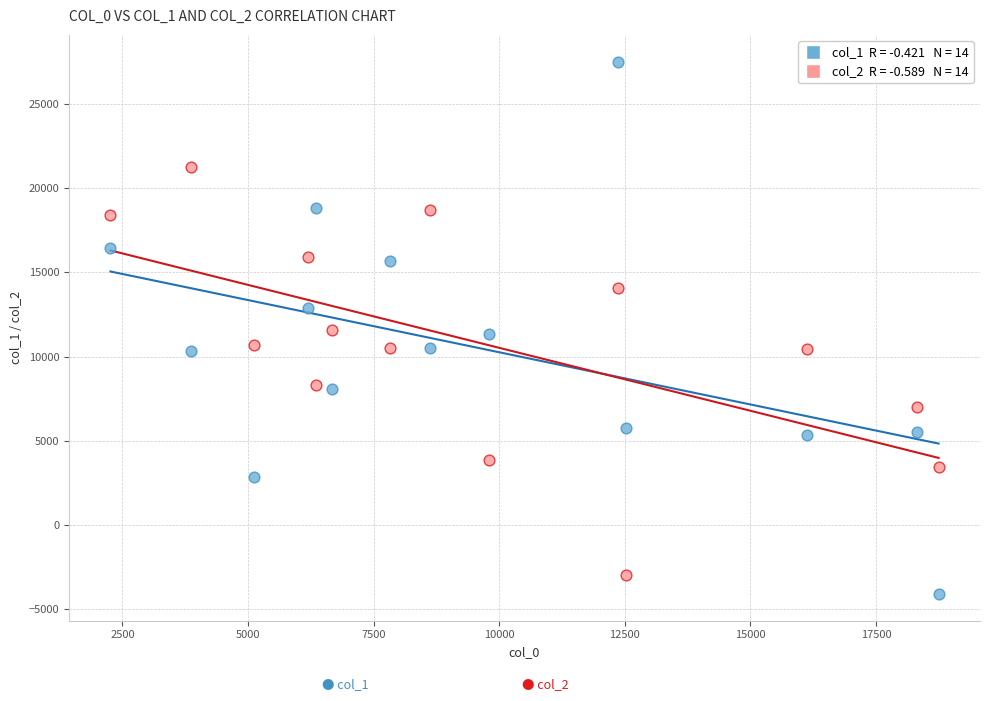

Across all data points, what is the range of Y values (max minus min)?

31596.8